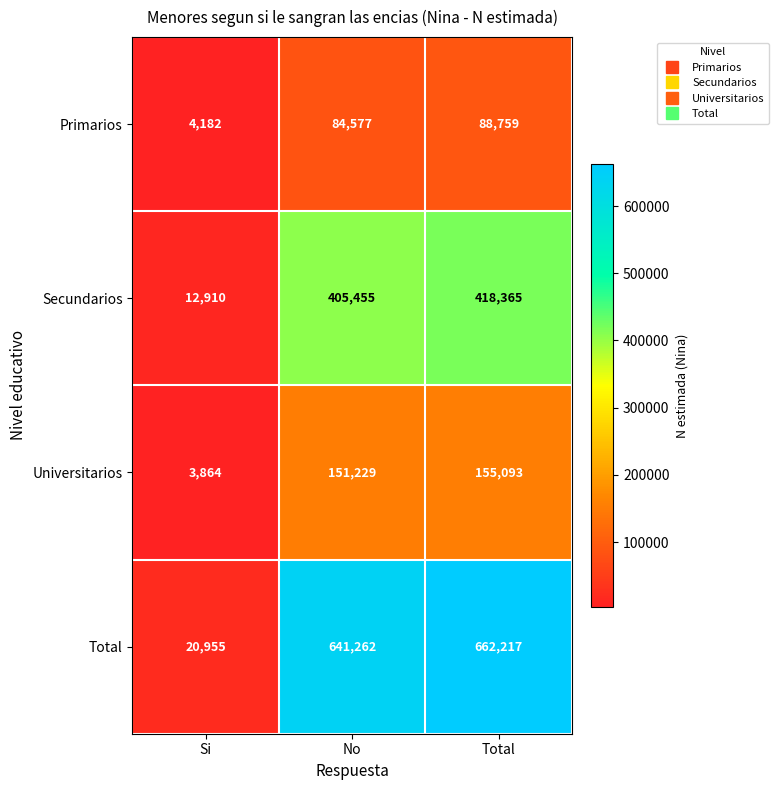

Read the Primarios value at No, to the nearest 50.

84600